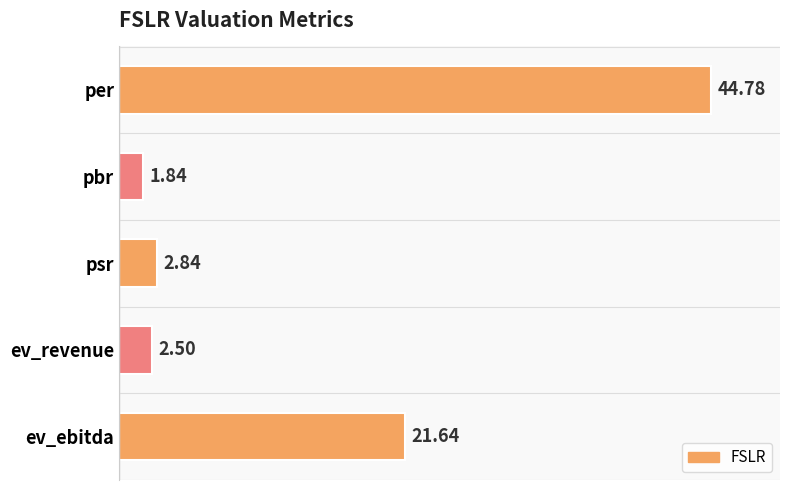

Rank the categories by value from lowest to highest.

pbr, ev_revenue, psr, ev_ebitda, per